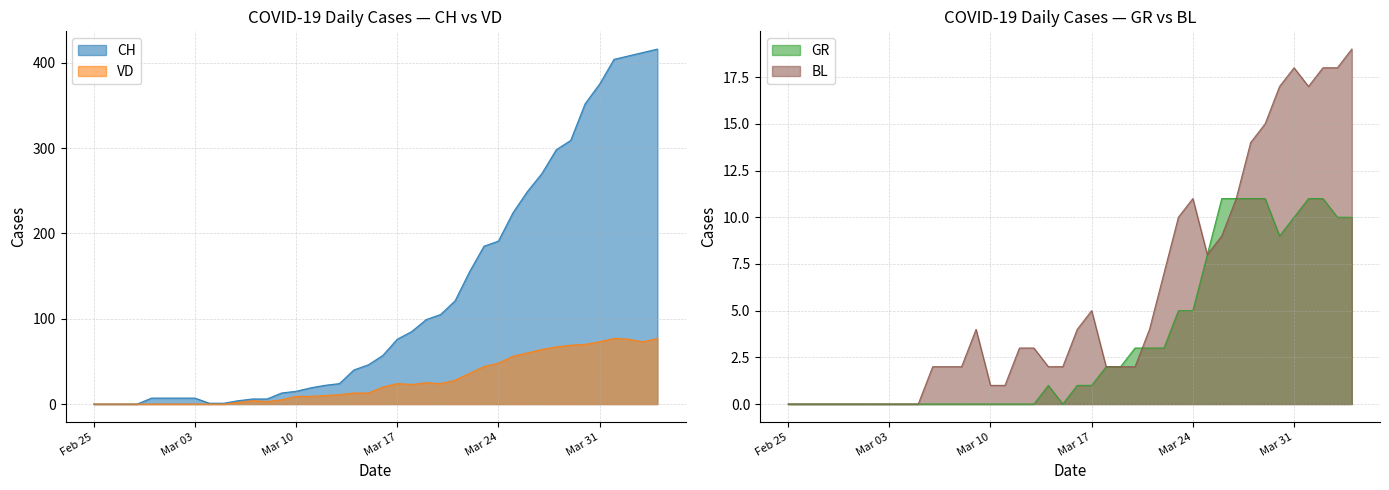

The value of VD at Mar 31 is 73. True or false?

True